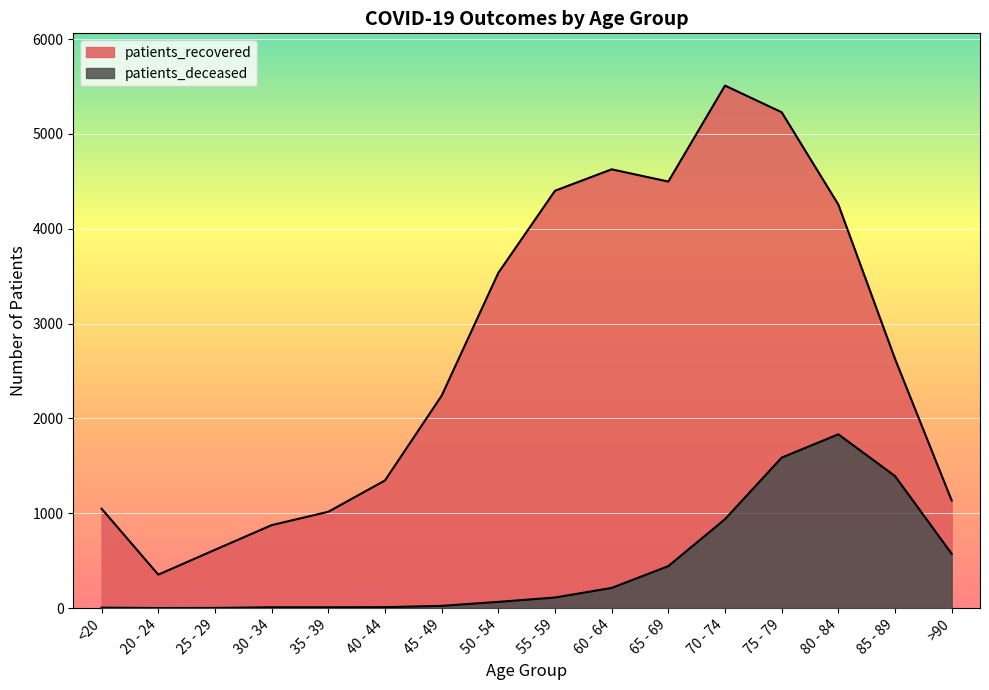

How many lines are shown in the chart?

2